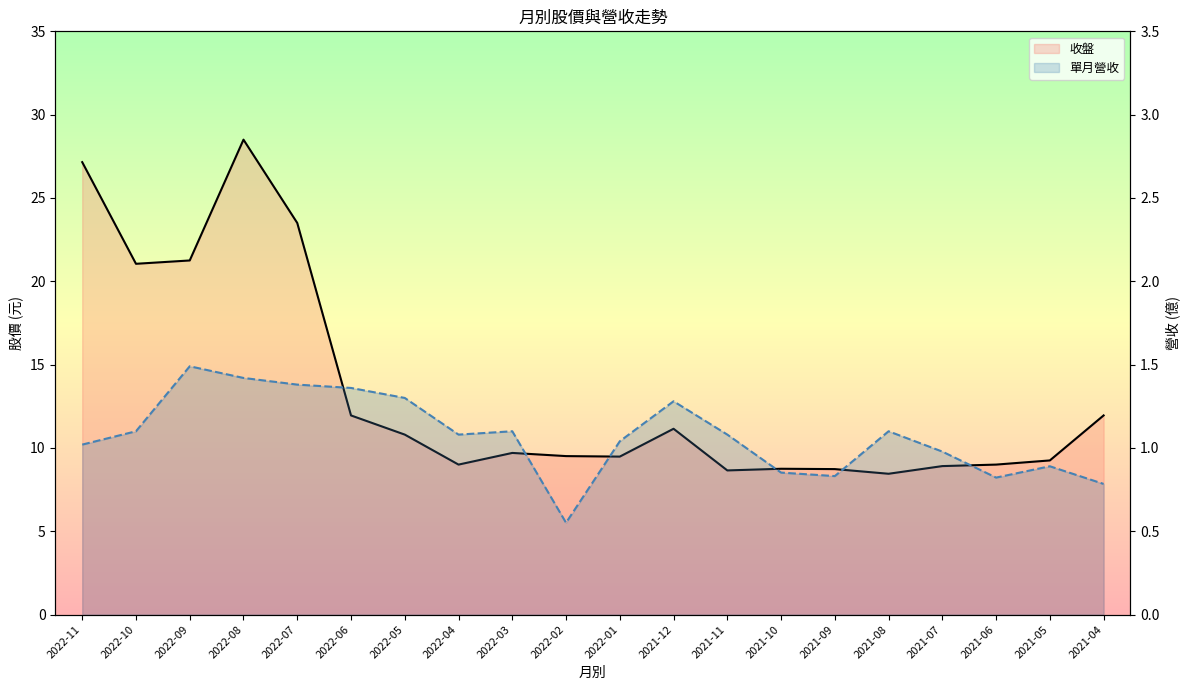

Reading left to right, transcribe all the data shown in this chart.

收盤: 2022-11=27.1	2022-10=21.1	2022-09=21.2	2022-08=28.5	2022-07=23.5	2022-06=11.9	2022-05=10.8	2022-04=9.0	2022-03=9.7	2022-02=9.5	2022-01=9.5	2021-12=11.2	2021-11=8.7	2021-10=8.8	2021-09=8.7	2021-08=8.4	2021-07=8.9	2021-06=9.0	2021-05=9.2	2021-04=11.9
單月營收: 2022-11=1.0	2022-10=1.1	2022-09=1.5	2022-08=1.4	2022-07=1.4	2022-06=1.4	2022-05=1.3	2022-04=1.1	2022-03=1.1	2022-02=0.6	2022-01=1.0	2021-12=1.3	2021-11=1.1	2021-10=0.9	2021-09=0.8	2021-08=1.1	2021-07=1.0	2021-06=0.8	2021-05=0.9	2021-04=0.8